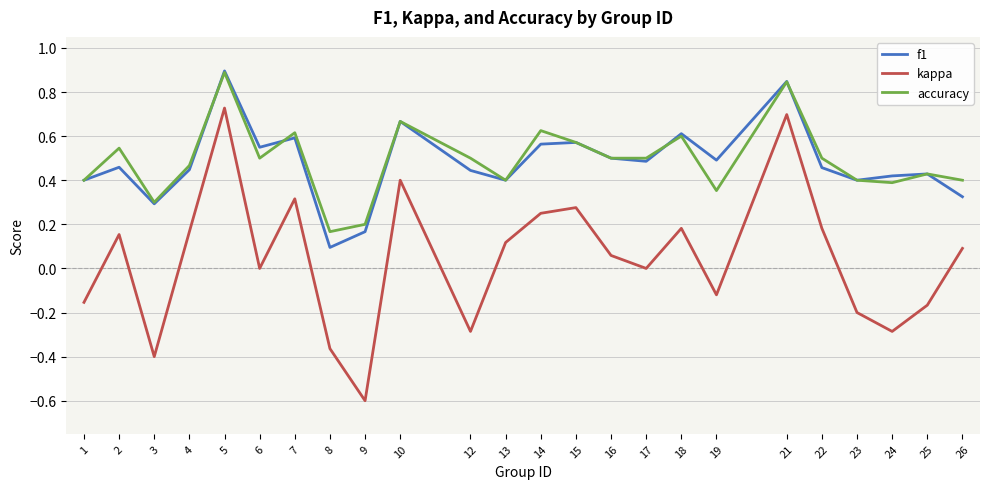

Is the value of kappa at 1 greater than the value of f1 at 8?

No